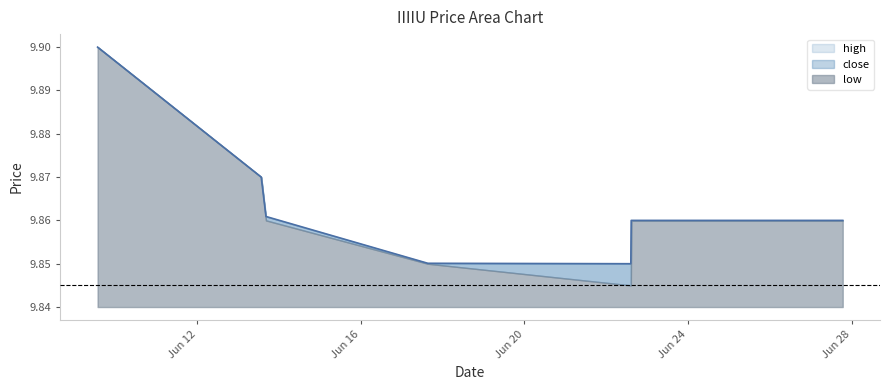

Reading right to left, list all the values displayed in this chart.

high: 9.9	9.9	9.8	9.9	9.9	9.9	9.9
close: 9.9	9.9	9.8	9.9	9.9	9.9	9.9
low: 9.9	9.9	9.8	9.8	9.9	9.9	9.9